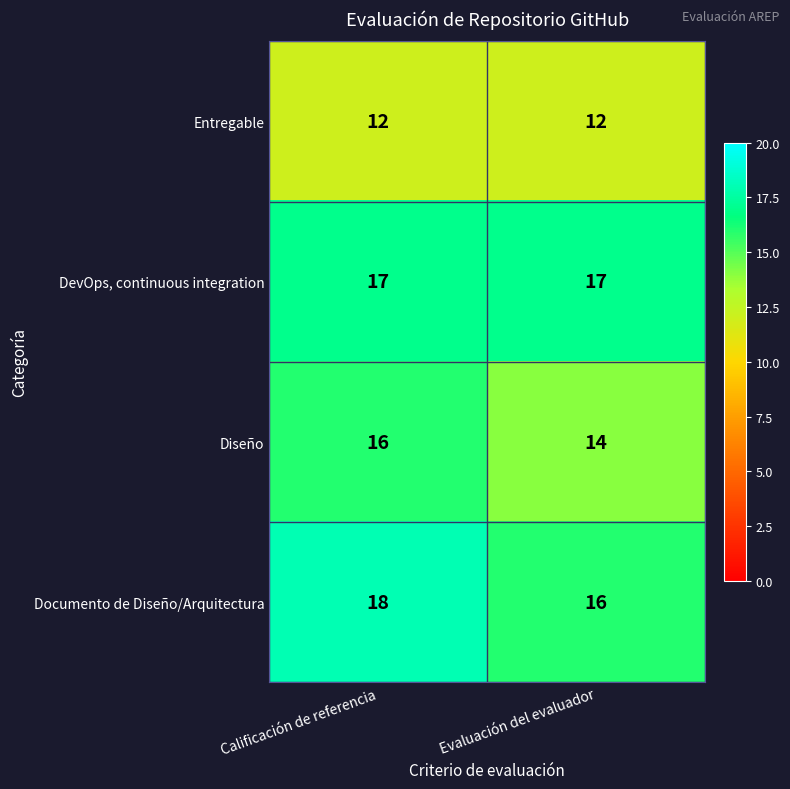

What is the difference between the highest and lowest values at Evaluación del evaluador?

5